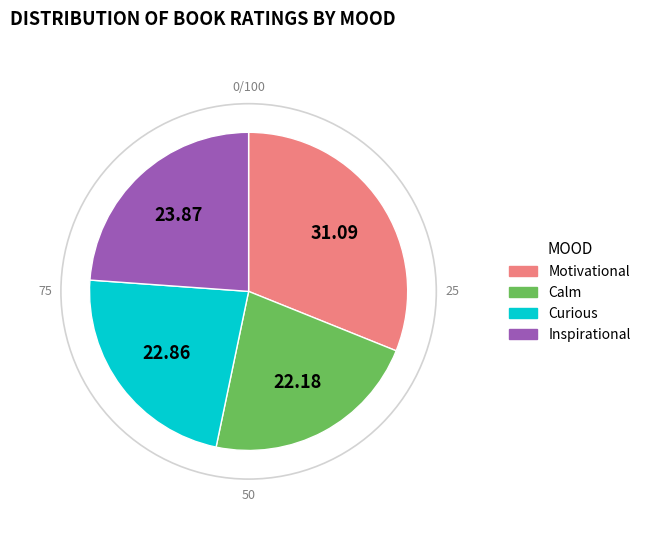

Does any single category account for the majority?

No